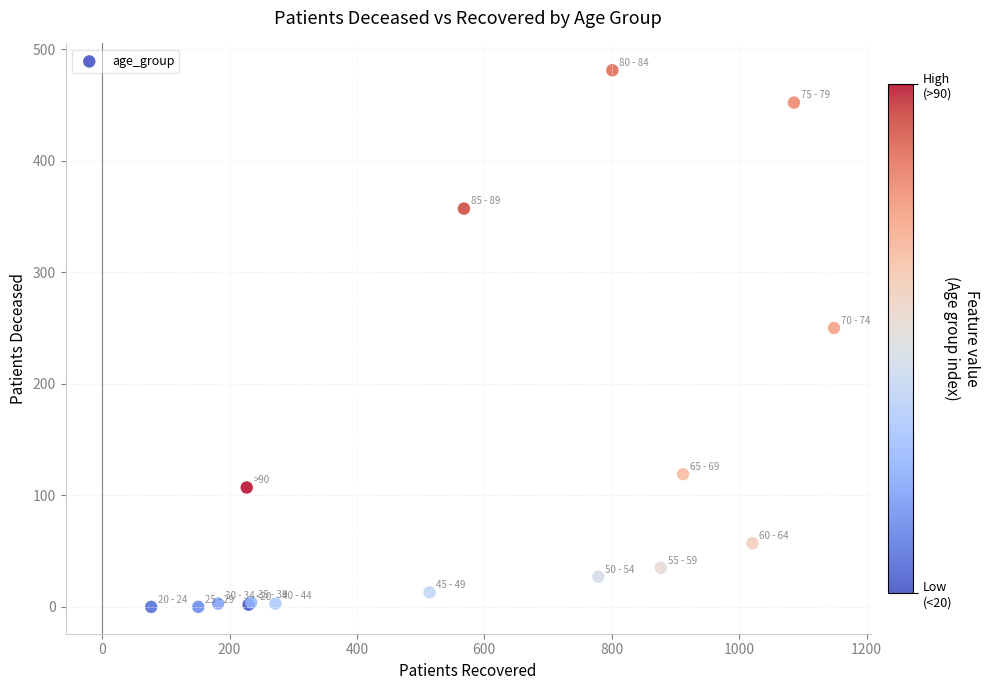

What Y value in the scatter plot is closest to 240?

250